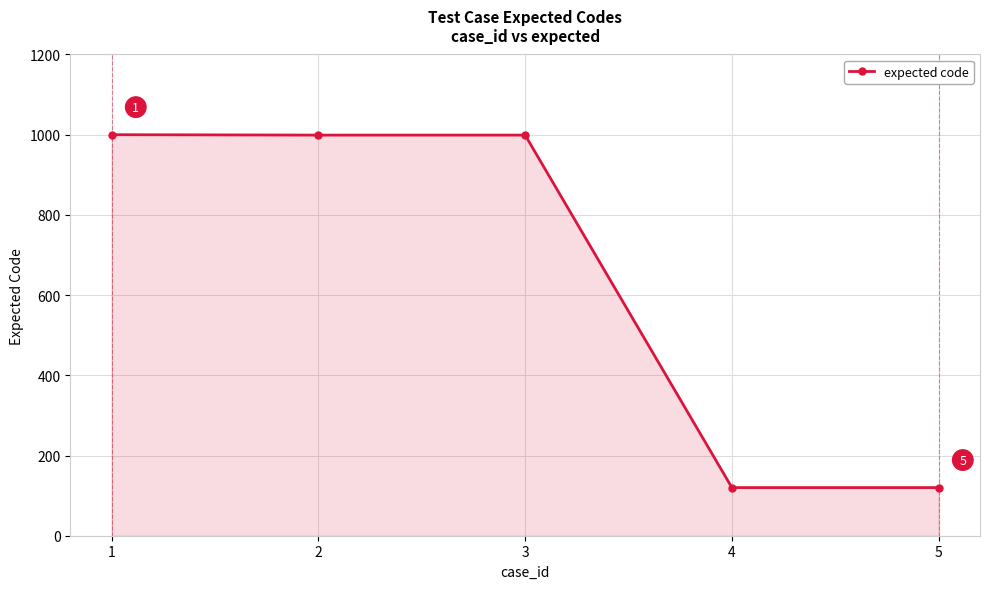

Between 1 and 5, which is larger?

1